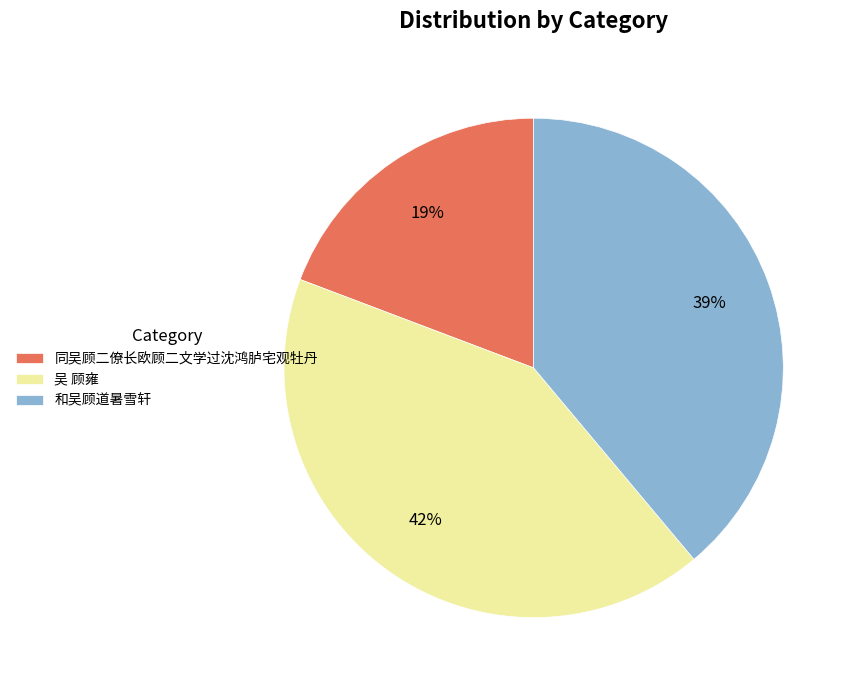

What percentage is the 吴 顾雍 slice, to the nearest percent?

42%